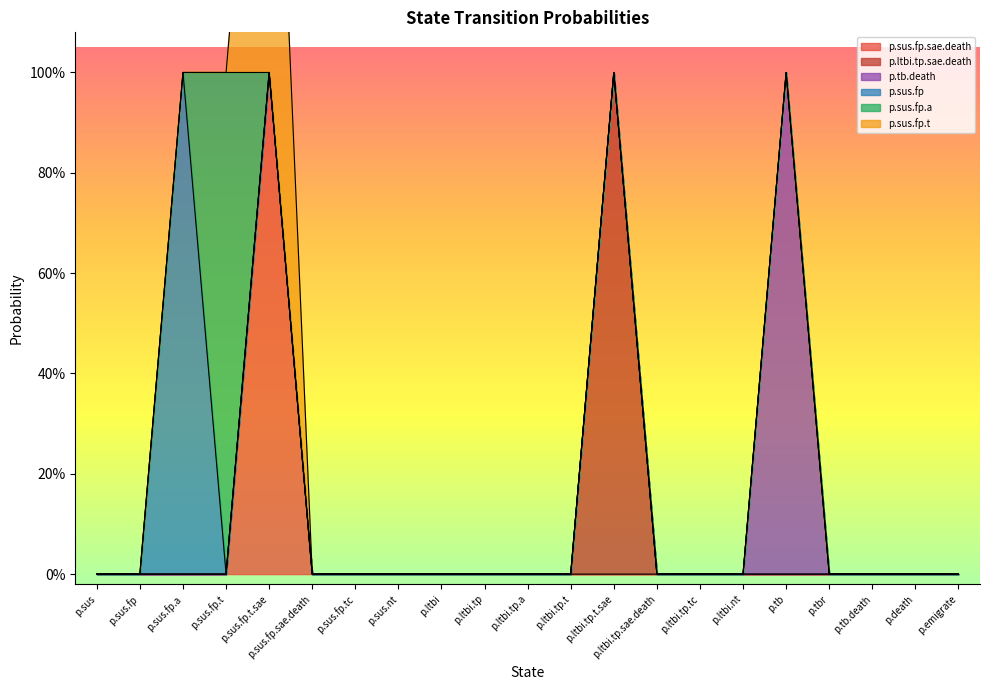

Between p.sus.nt and p.sus.fp.t.sae, which is larger?

p.sus.fp.t.sae